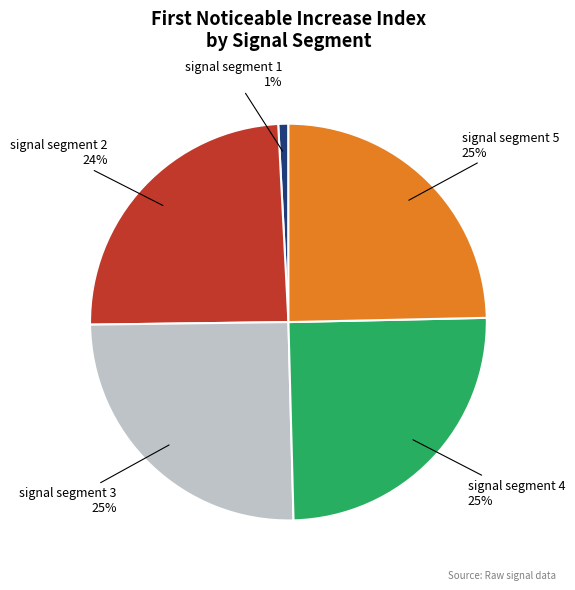

True or false: signal segment 3 accounts for 14% of the total.

False